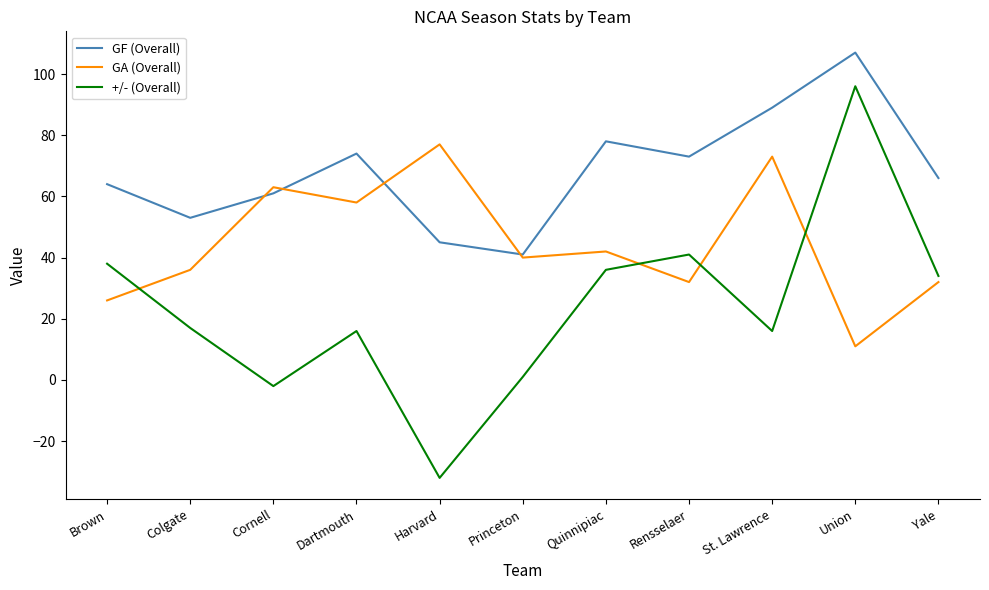

At which category is the sum across all series the highest?

Union